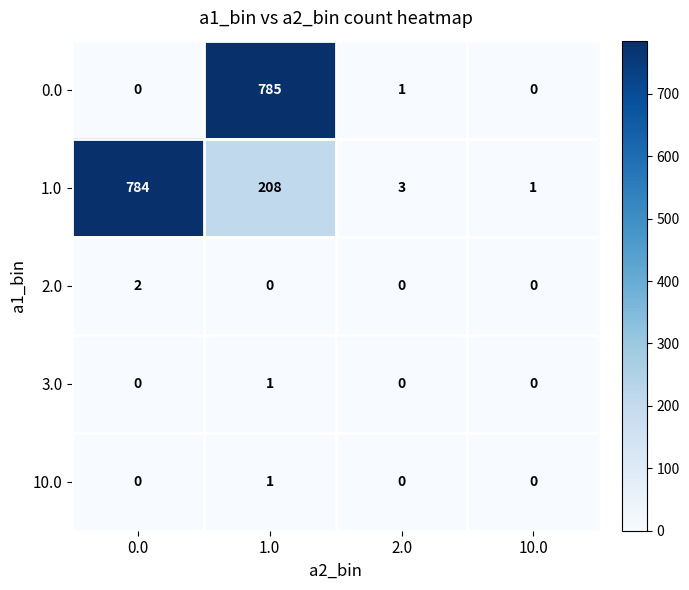

How many 3.0 values are between 0 and 1?

4